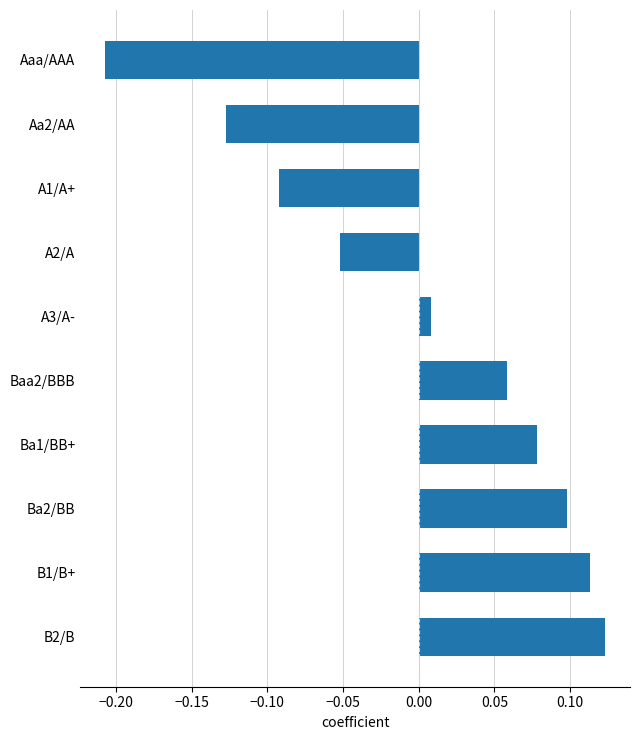

How many values are above zero?

6